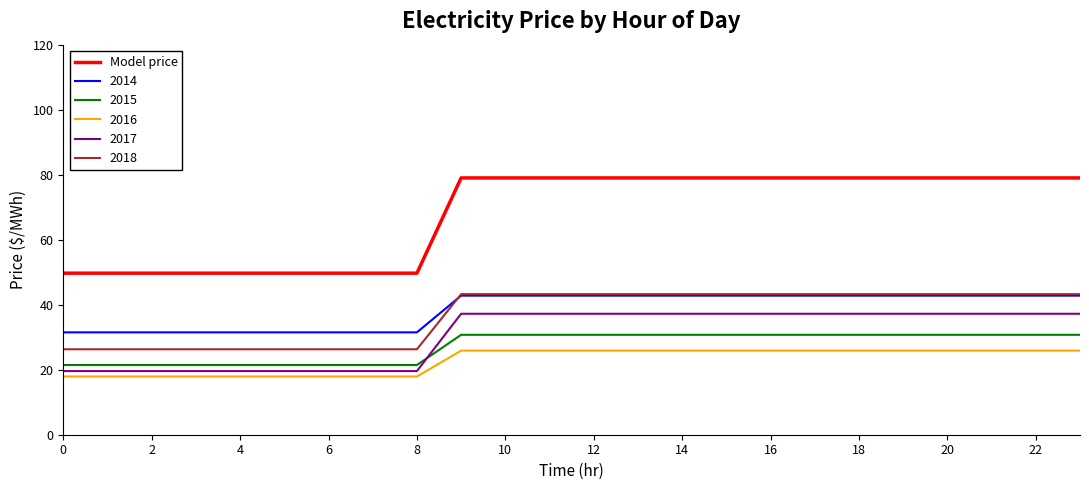

What is the greatest value displayed?

79.0